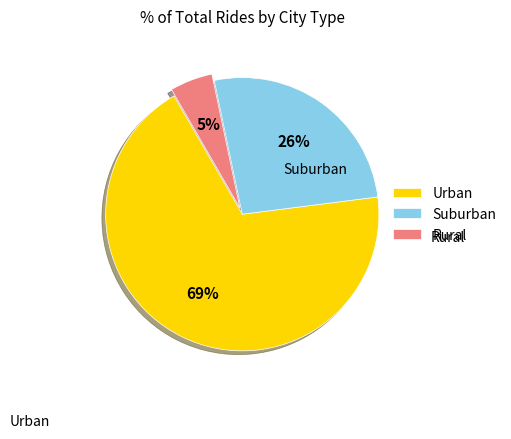

The Rural slice represents 5% of the pie. True or false?

True